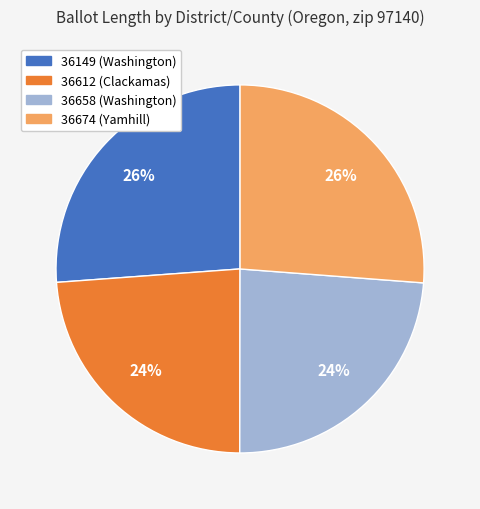

Count the number of slices in the pie.

4